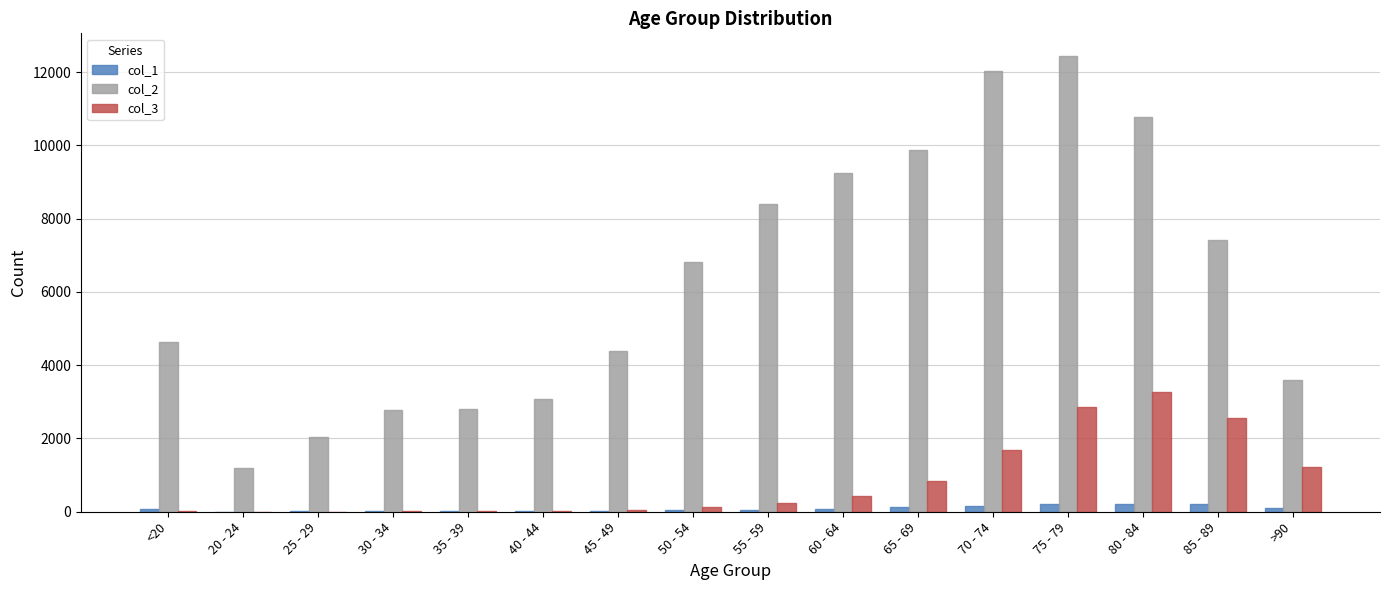

What is the approximate value of col_3 at 35 - 39?

18